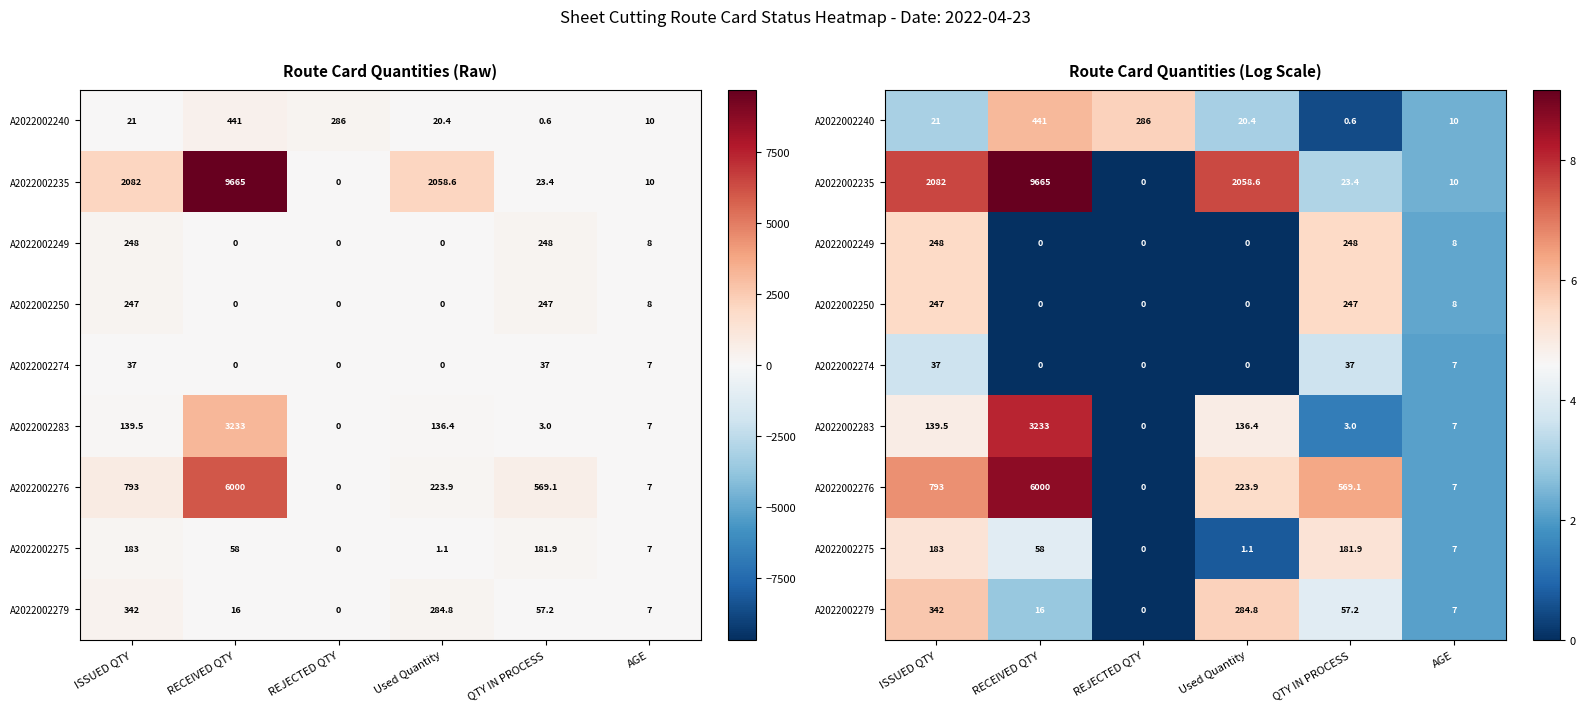

Which series has the widest spread of values?

A2022002235